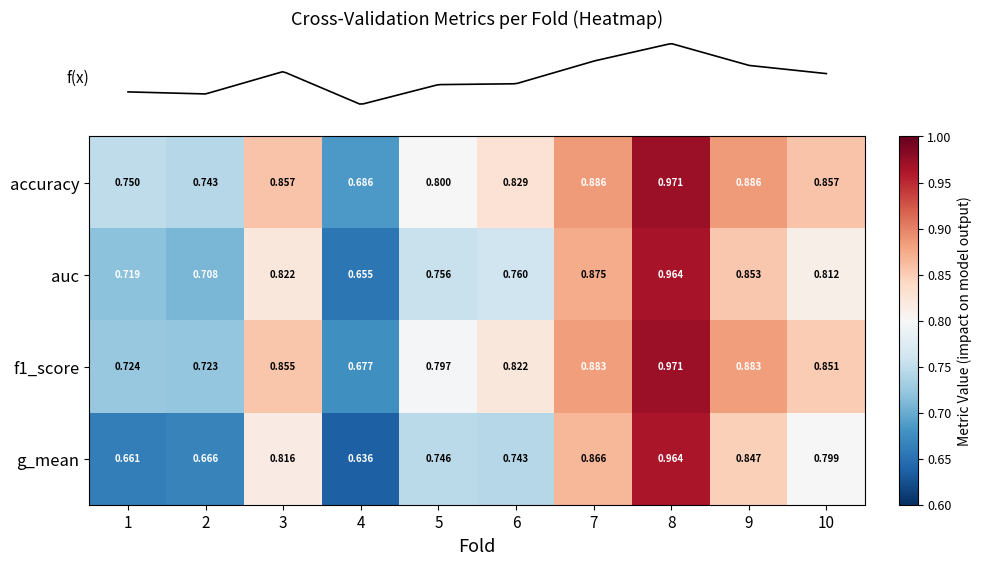

Is the value of accuracy at 1 greater than the value of f1_score at 7?

No